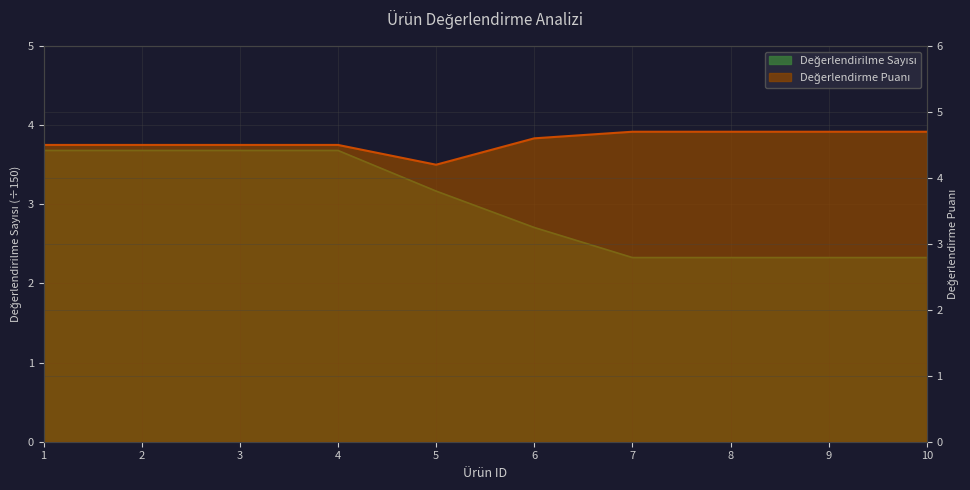

How many data points in Değerlendirilme Sayısı are above 3?

5